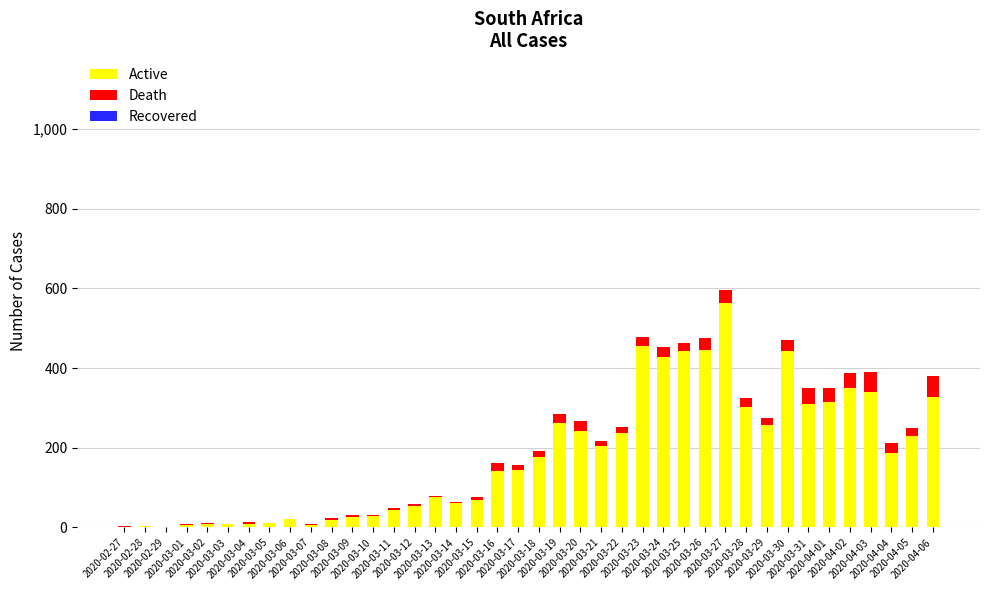

Are the bars grouped side by side (vs. stacked)?

No